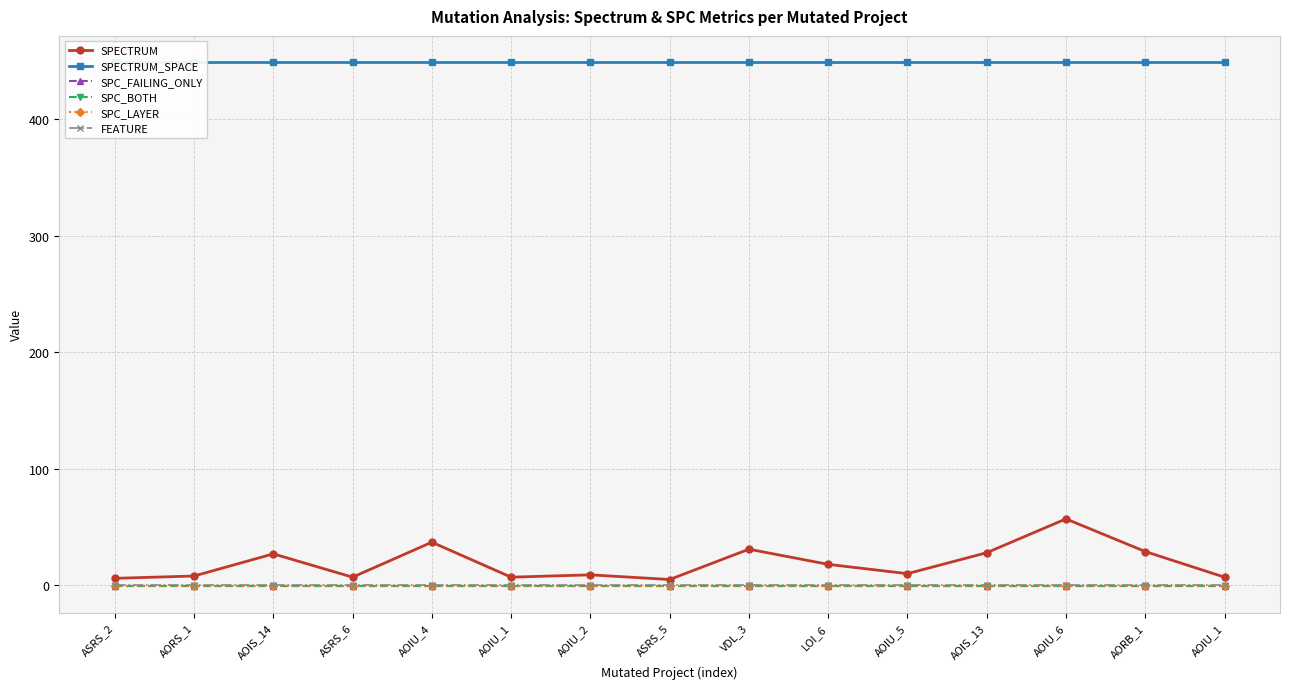

What is the approximate value of SPC_FAILING_ONLY at AOIU_6?

-1